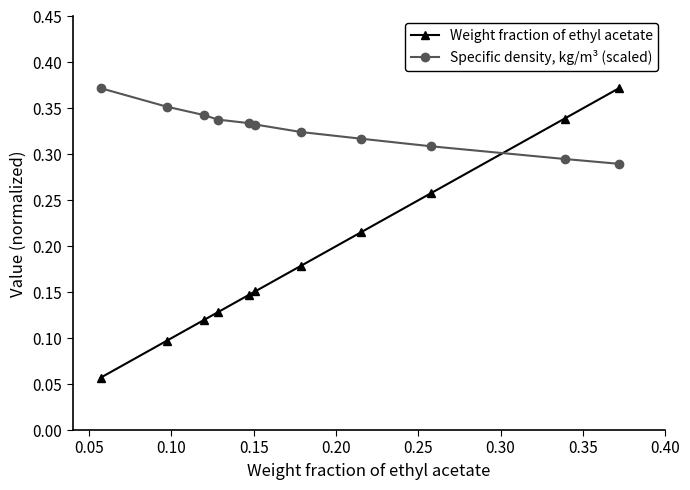

Rank the series by their average value, from highest to lowest.

Specific density, kg/m³ (scaled), Weight fraction of ethyl acetate